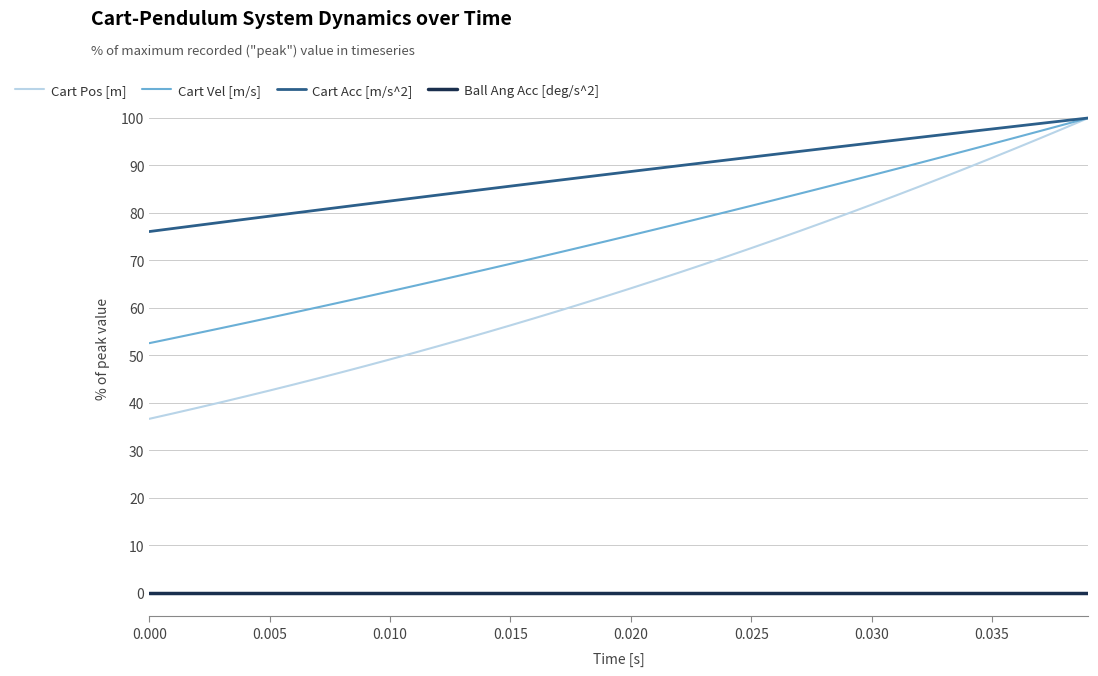

True or false: Ball Ang Acc [deg/s^2] and Cart Vel [m/s] intersect in this chart.

False